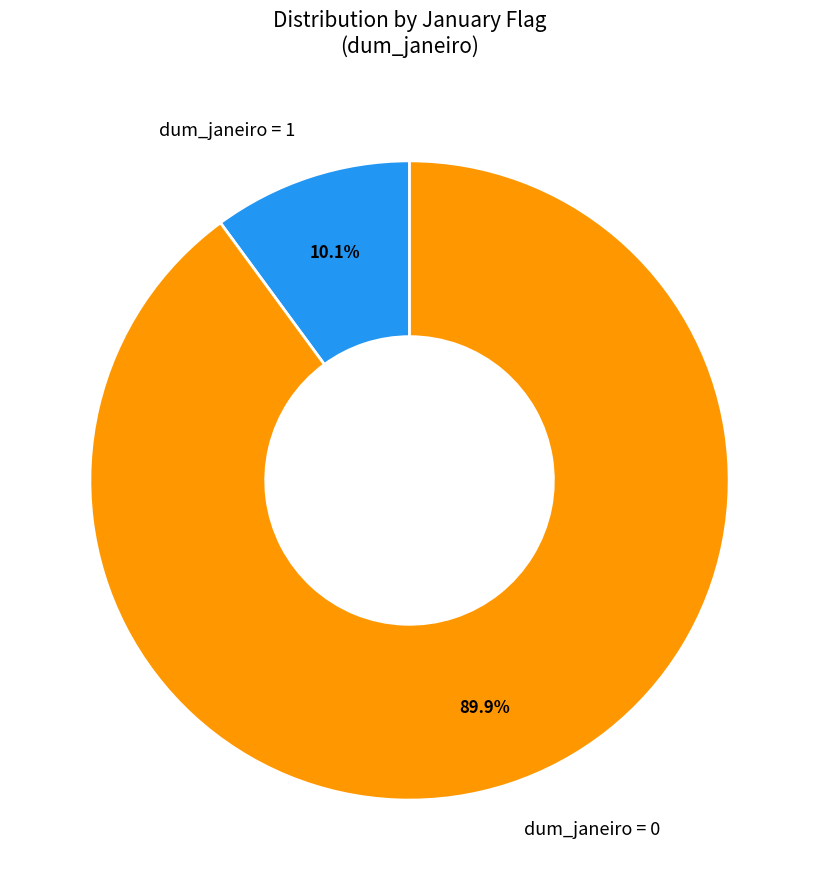

Which has a higher value, dum_janeiro = 1 or dum_janeiro = 0?

dum_janeiro = 0